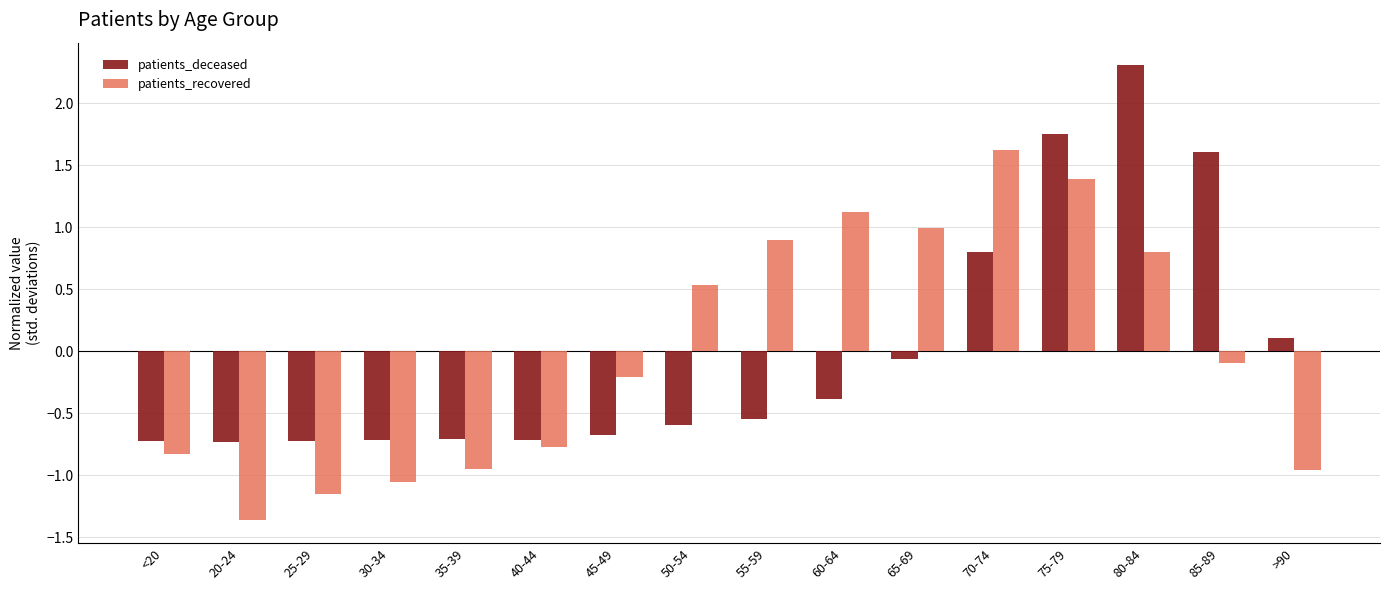

Is it true that patients_recovered equals -2.0 at 20-24?

False